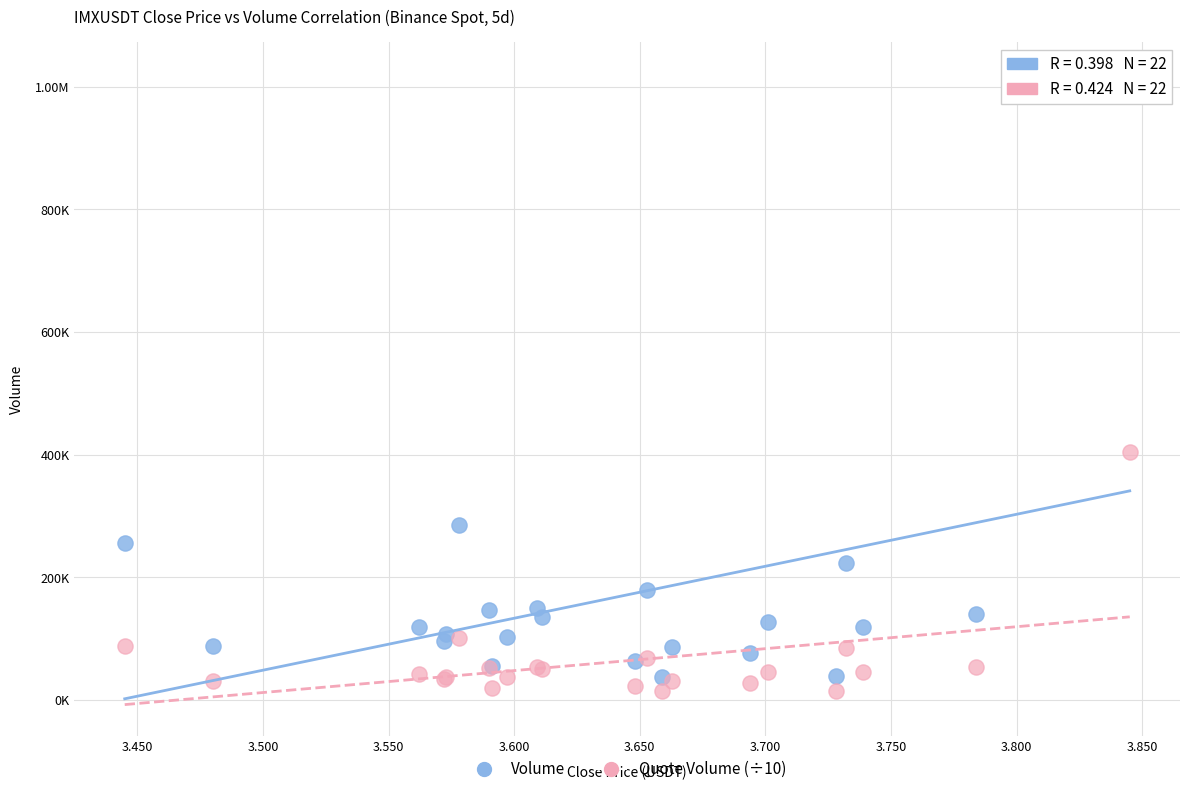

What are all the series names shown in the legend?

Volume, Quote Volume (÷10)